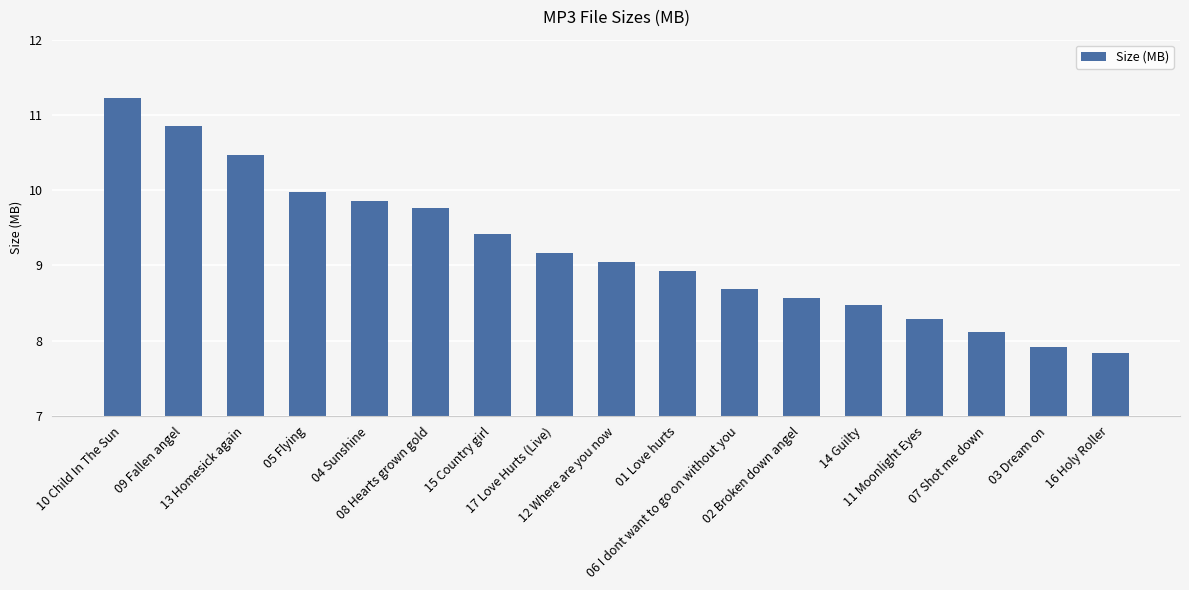

What is the difference between the second highest and second lowest values?

2.9